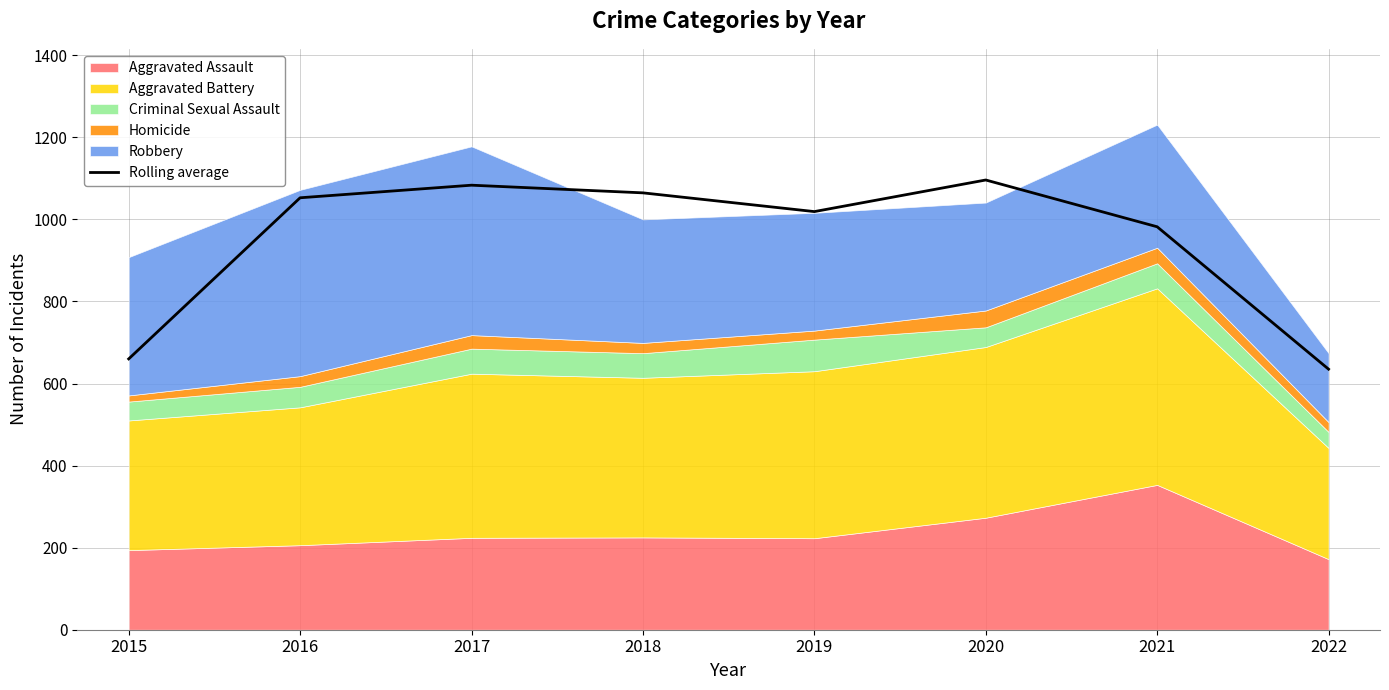

Between 2021 and 2022, which is larger?

2021